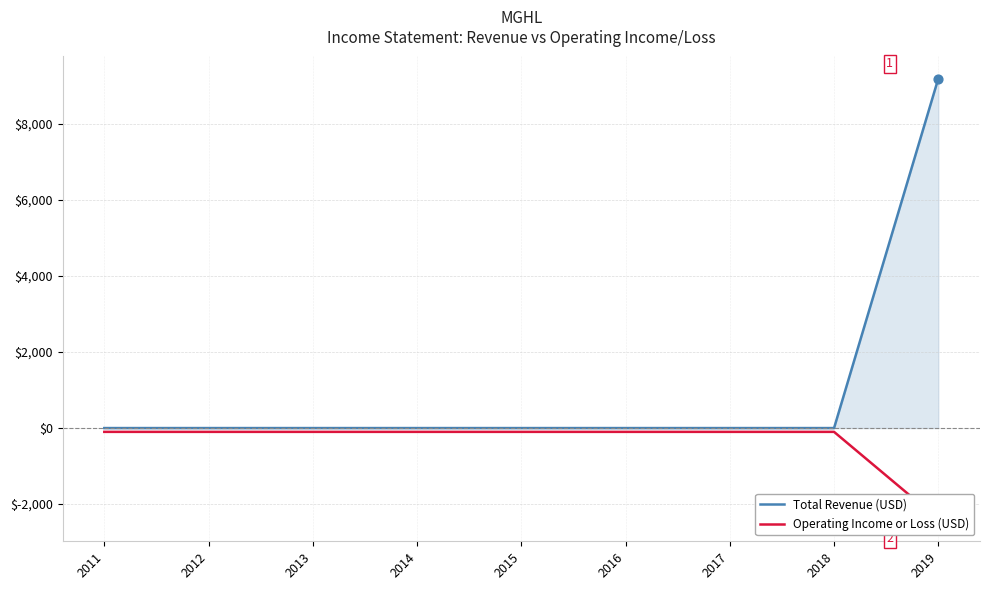

Which series reaches the maximum Y coordinate?

Total Revenue (USD)